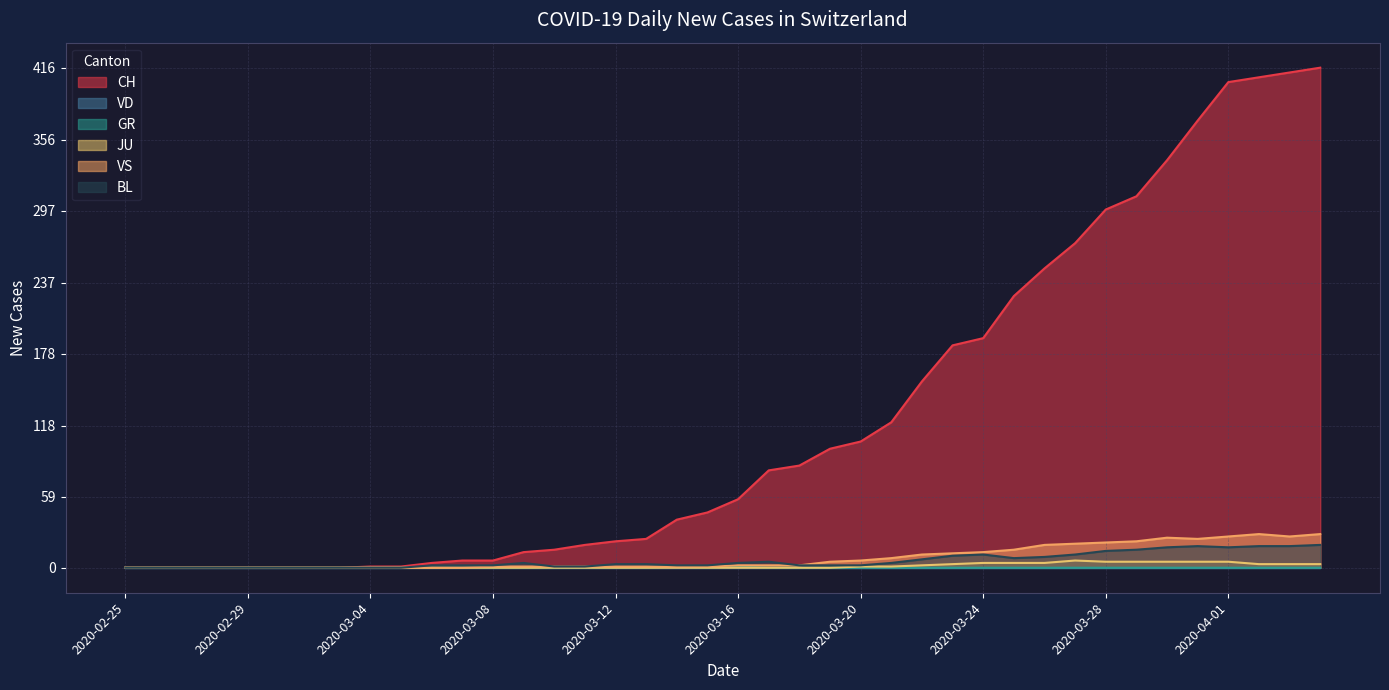

Between 2020-03-16 and 2020-02-27, which is larger?

2020-03-16